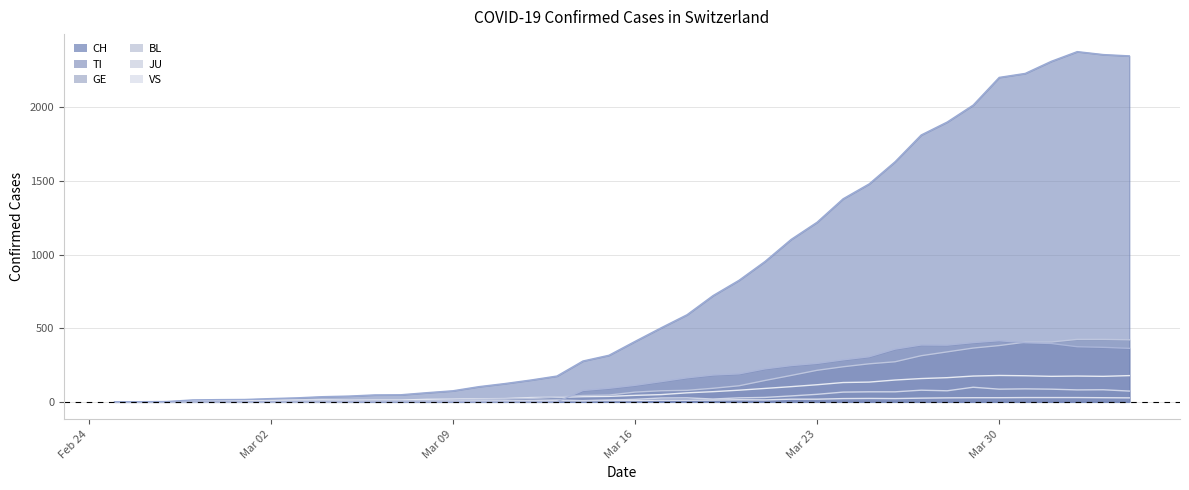

What is the greatest value displayed?

2377